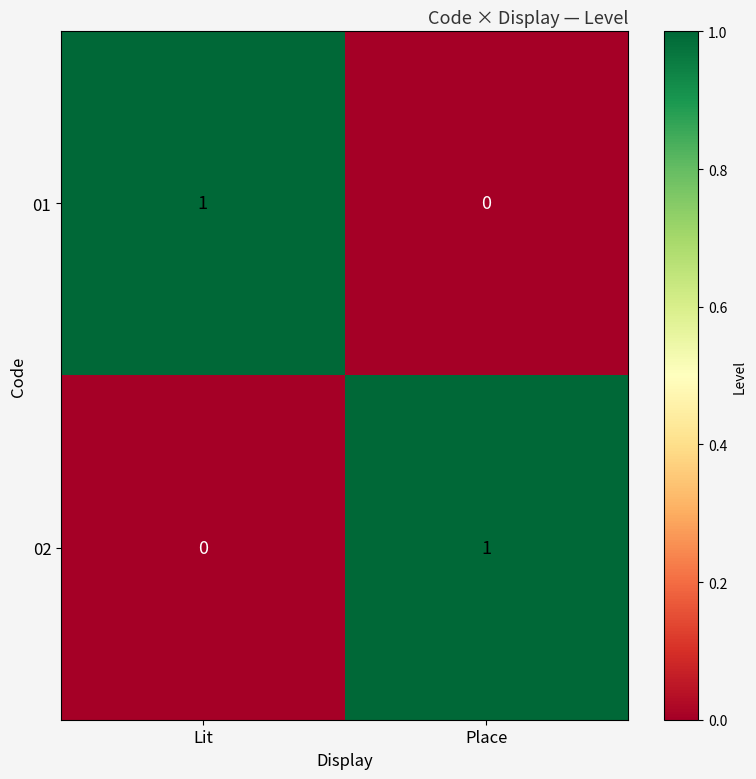

Rank the series at Place from highest to lowest value.

02, 01